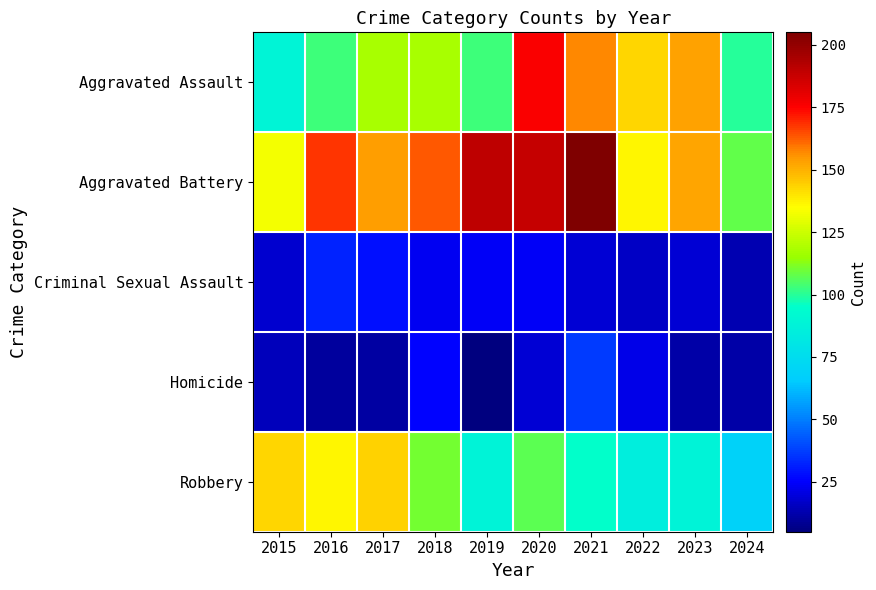

Which series has the largest total across all categories?

Aggravated Battery